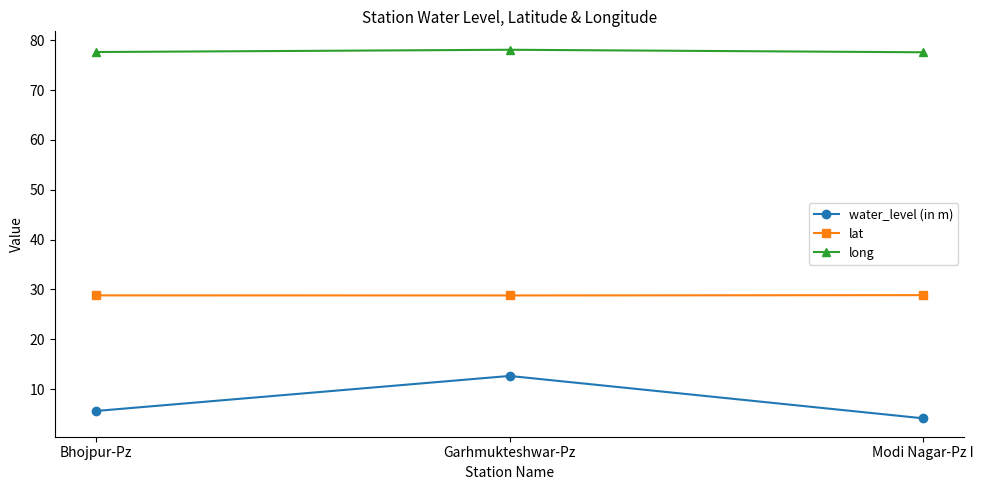

Reading left to right, transcribe all the data shown in this chart.

water_level (in m): Bhojpur-Pz=5.6	Garhmukteshwar-Pz=12.6	Modi Nagar-Pz I=4.1
lat: Bhojpur-Pz=28.8	Garhmukteshwar-Pz=28.8	Modi Nagar-Pz I=28.8
long: Bhojpur-Pz=77.6	Garhmukteshwar-Pz=78.1	Modi Nagar-Pz I=77.6